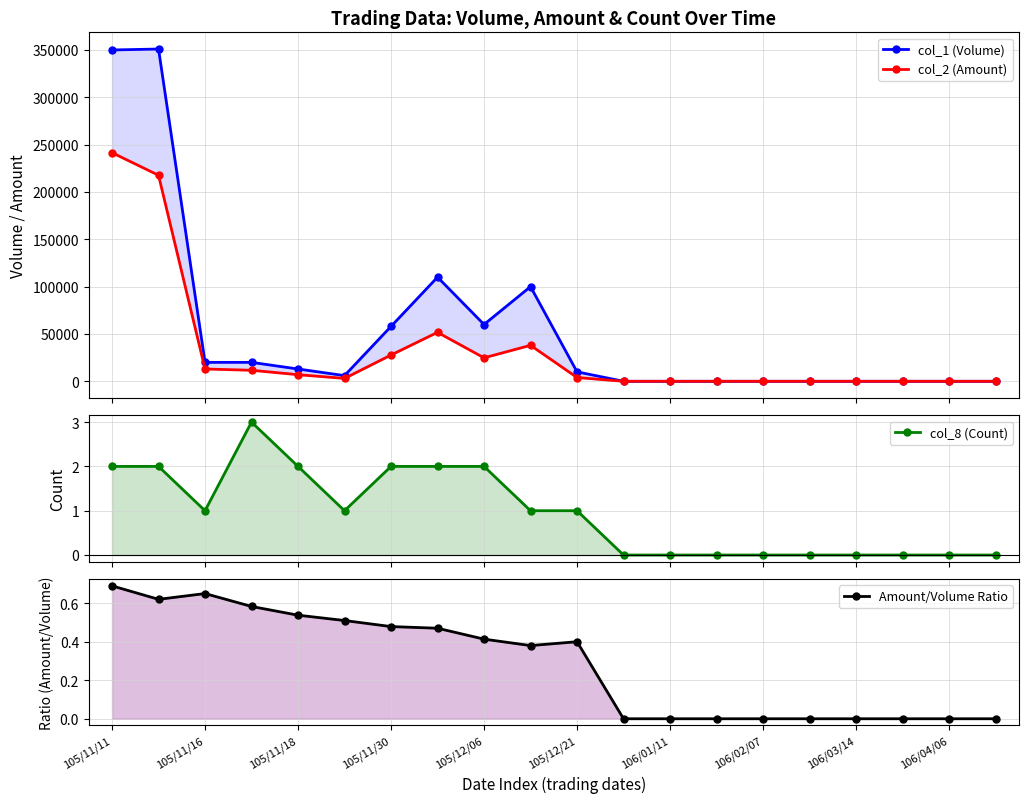

In col_1 (Volume), how many points are higher than both neighbors (excluding endpoints)?

3